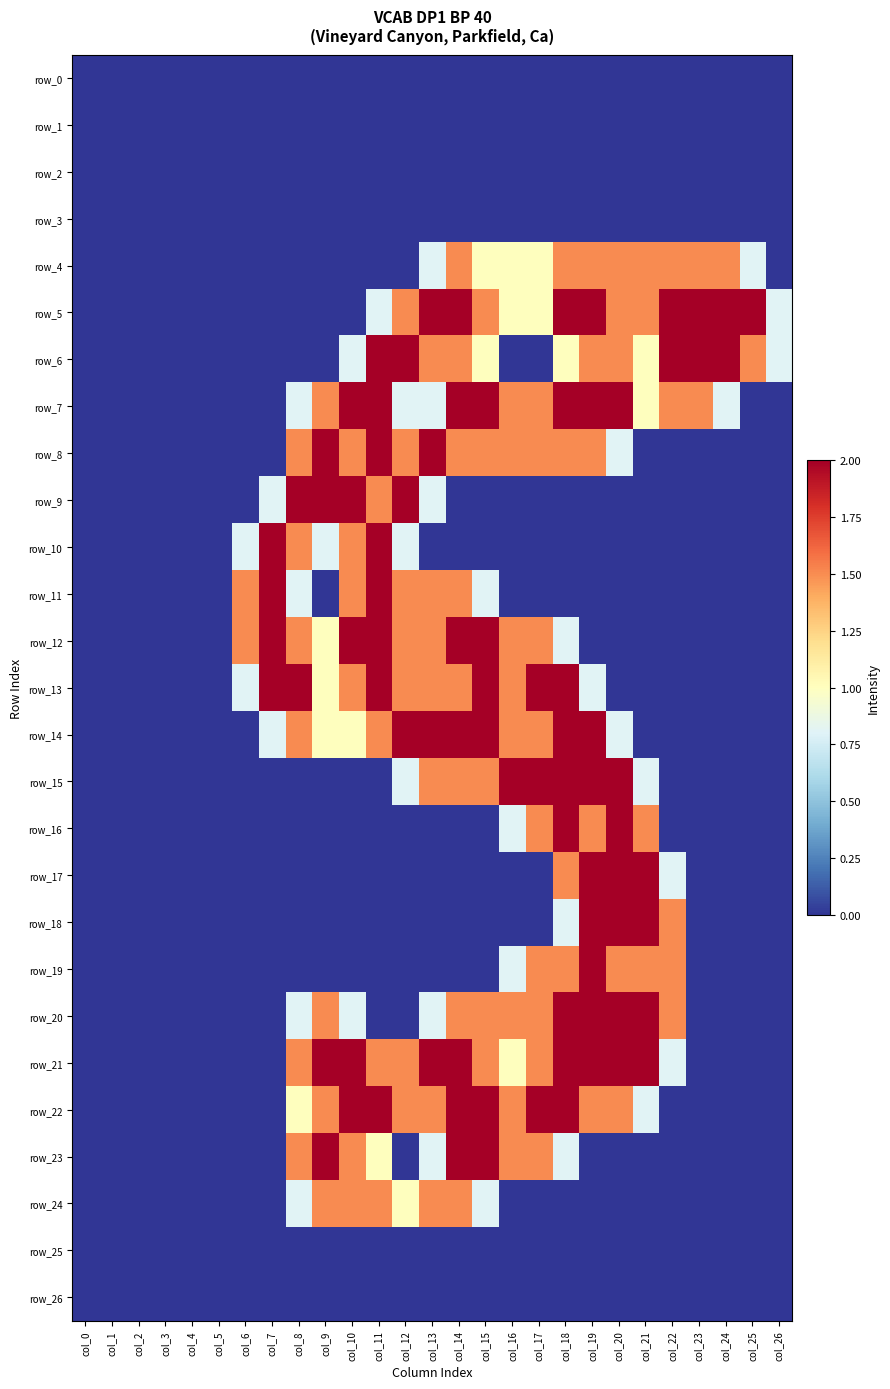

At which label does row_5 first exceed 1?

col_12